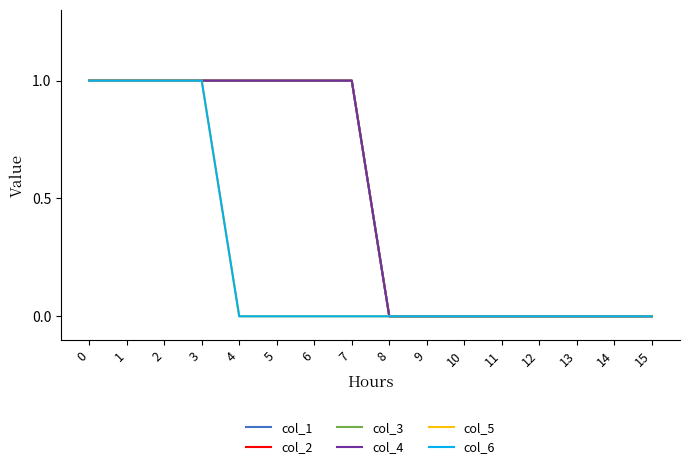

Which category has the lowest value across all series?

8